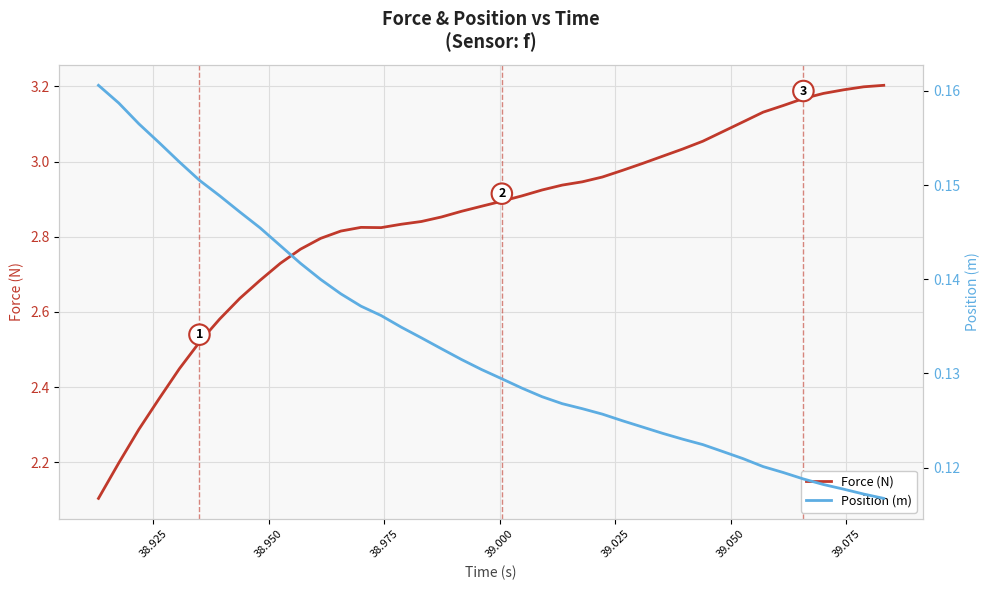

The value of Force (N) at 19 is 4.5. True or false?

False